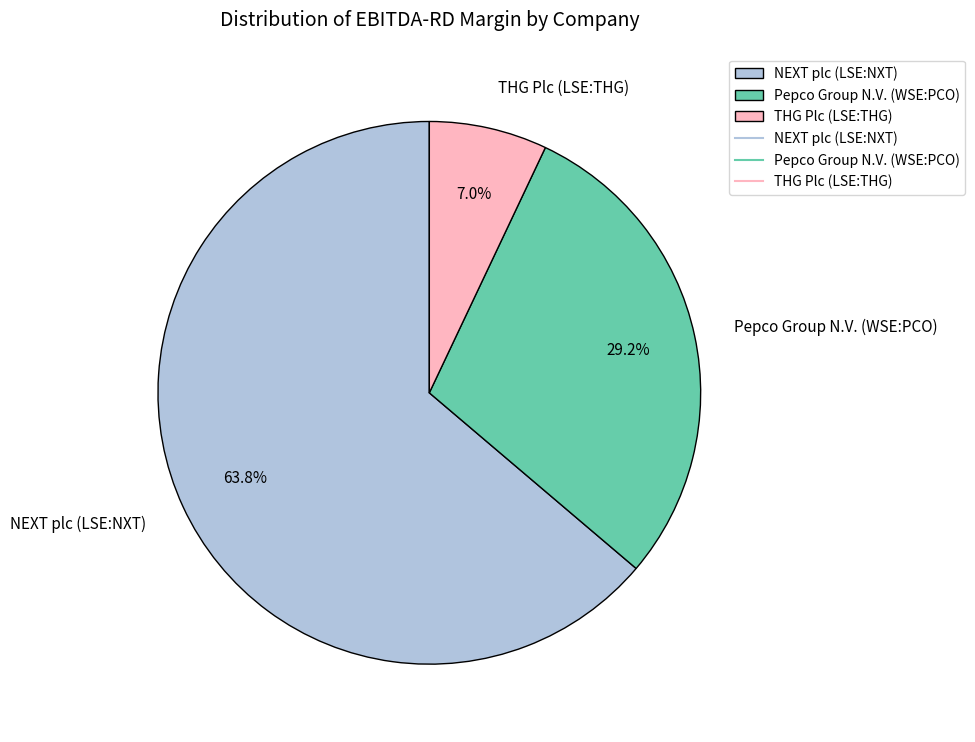

What is the majority slice?

NEXT plc (LSE:NXT)